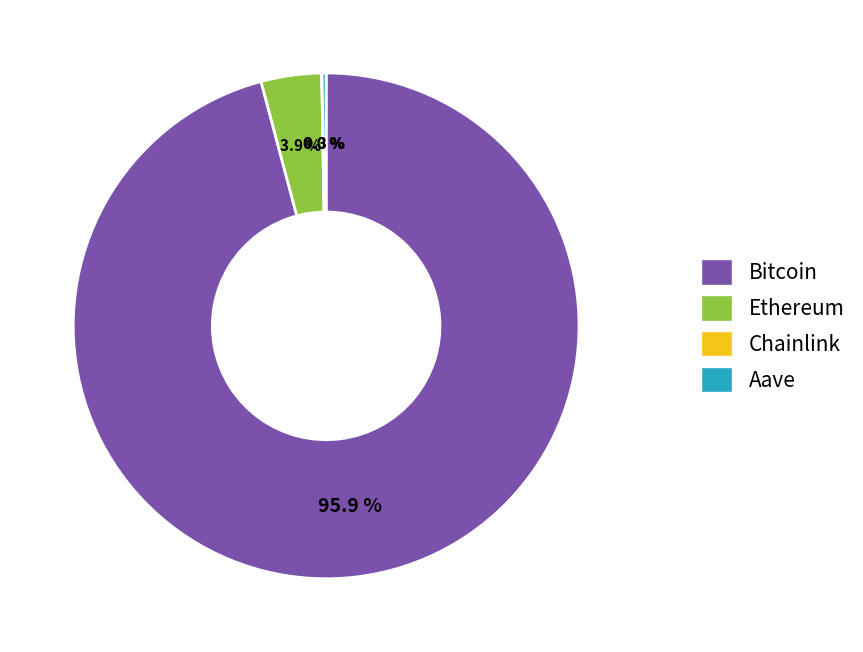

What is the largest slice in the pie chart?

Bitcoin